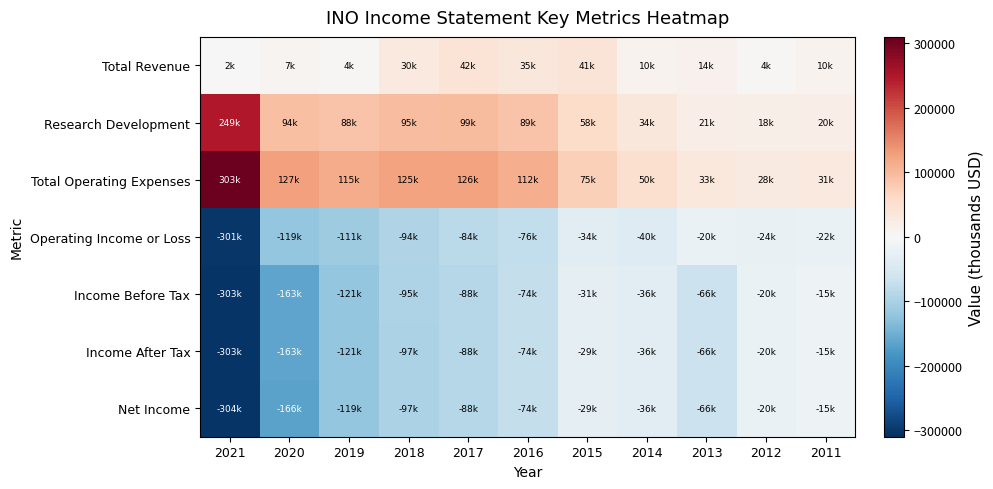

Reading left to right, transcribe all the data shown in this chart.

Total Revenue: 2021=1800	2020=7400	2019=4100	2018=30500	2017=42200	2016=35400	2015=40600	2014=10500	2013=13500	2012=4100	2011=9800
Research Development: 2021=249200	2020=94200	2019=88000	2018=95300	2017=98600	2016=88700	2015=57800	2014=34100	2013=21400	2012=18000	2011=20000
Total Operating Expenses: 2021=303000	2020=126800	2019=115200	2018=124600	2017=125900	2016=111600	2015=74900	2014=50000	2013=33000	2012=27600	2011=31400
Operating Income or Loss: 2021=-301200	2020=-119400	2019=-111100	2018=-94100	2017=-83600	2016=-76200	2015=-34300	2014=-39500	2013=-19500	2012=-23500	2011=-21600
Income Before Tax: 2021=-303200	2020=-162900	2019=-120800	2018=-94800	2017=-88200	2016=-73700	2015=-31200	2014=-36100	2013=-66100	2012=-19700	2011=-15300
Income After Tax: 2021=-303200	2020=-162900	2019=-120600	2018=-97000	2017=-88200	2016=-73700	2015=-29100	2014=-36100	2013=-66100	2012=-19700	2011=-15300
Net Income: 2021=-303700	2020=-166400	2019=-119400	2018=-97000	2017=-88200	2016=-73700	2015=-29200	2014=-36100	2013=-66000	2012=-19700	2011=-15300